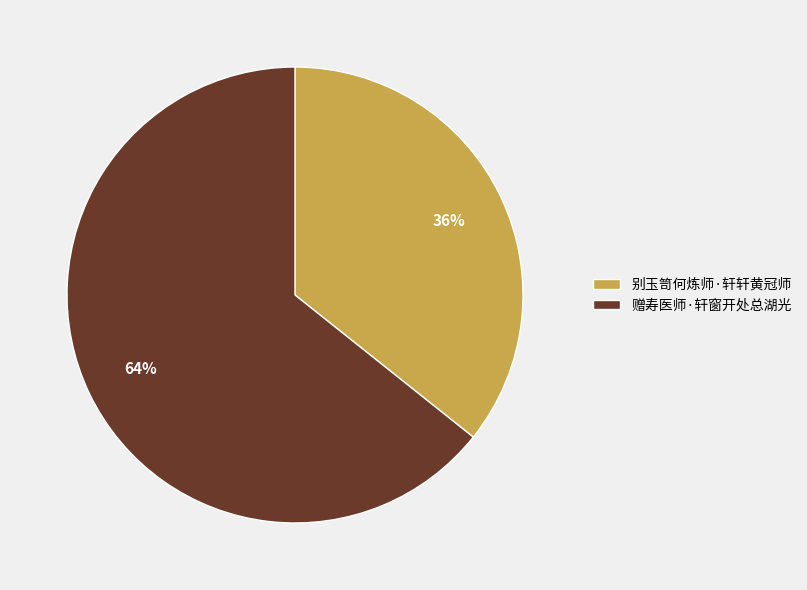

How many slices are in this pie chart?

2